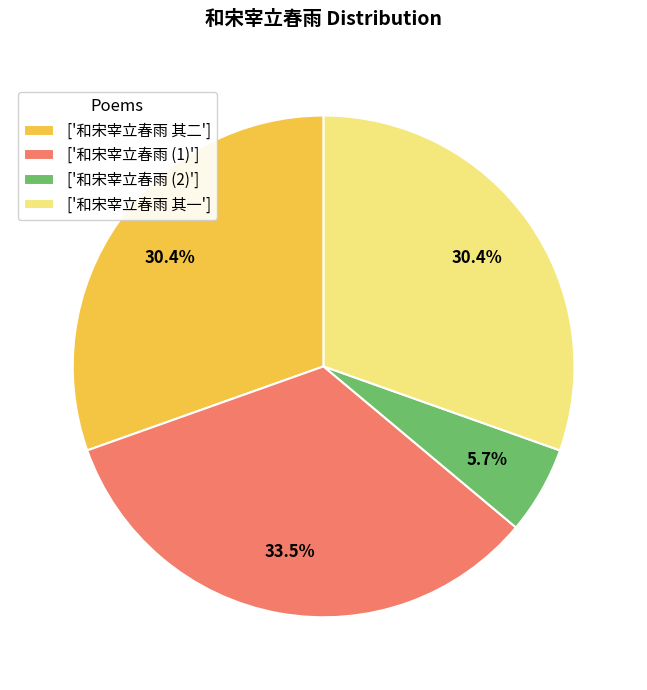

Does ['和宋宰立春雨 (2)'] represent more than half of the total?

No